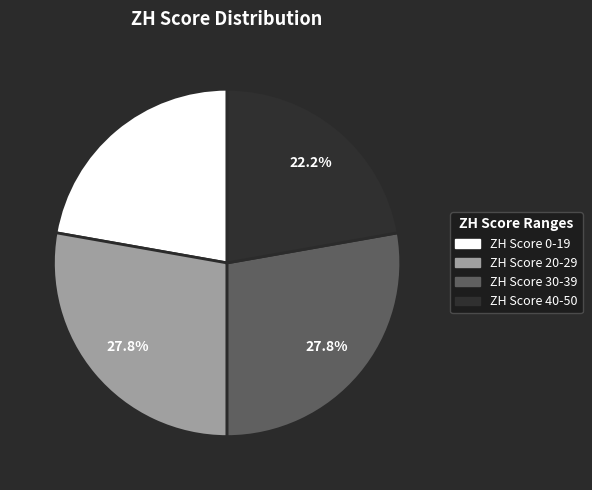

Is there any slice that represents more than half of the pie?

No